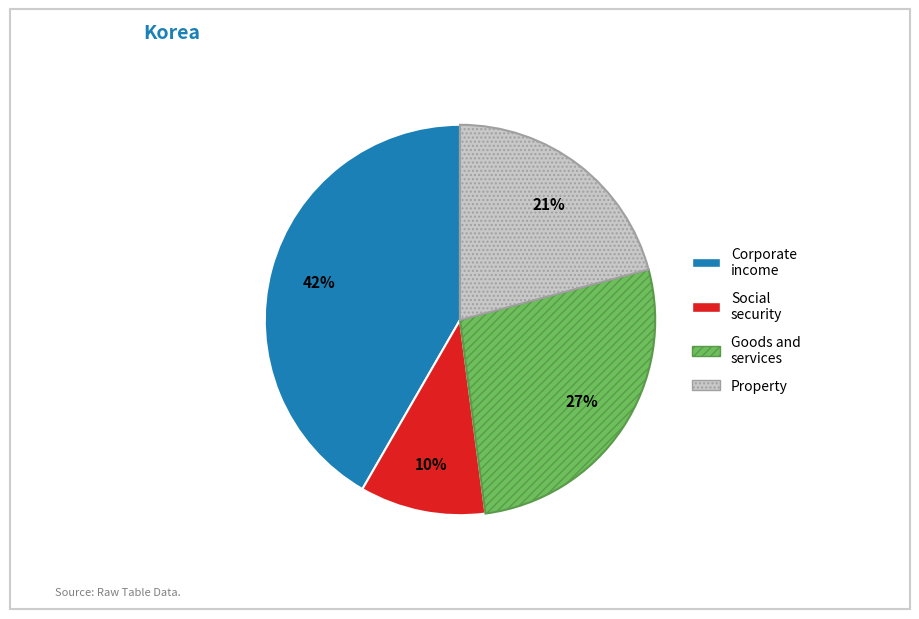

To the nearest percent, what portion does Property represent?

21%